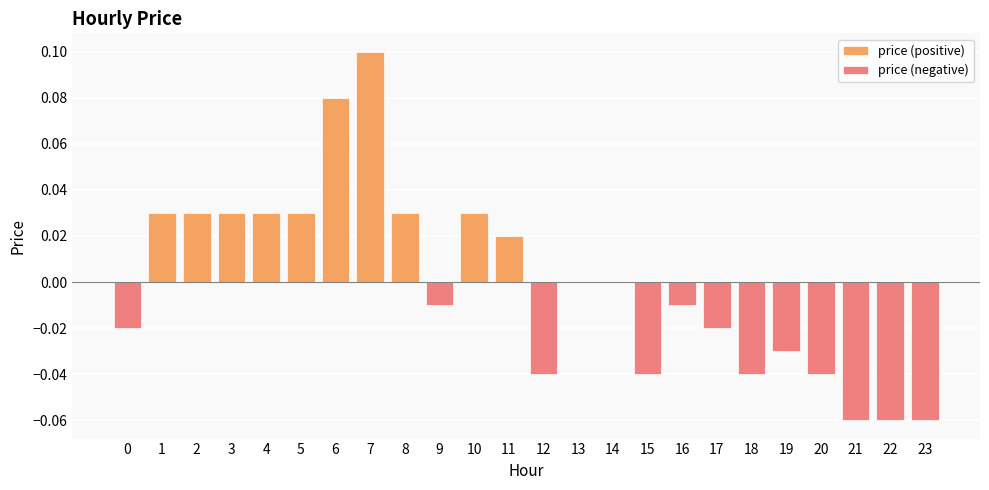

Is it true that price (negative) equals 0.0 at 3?

True